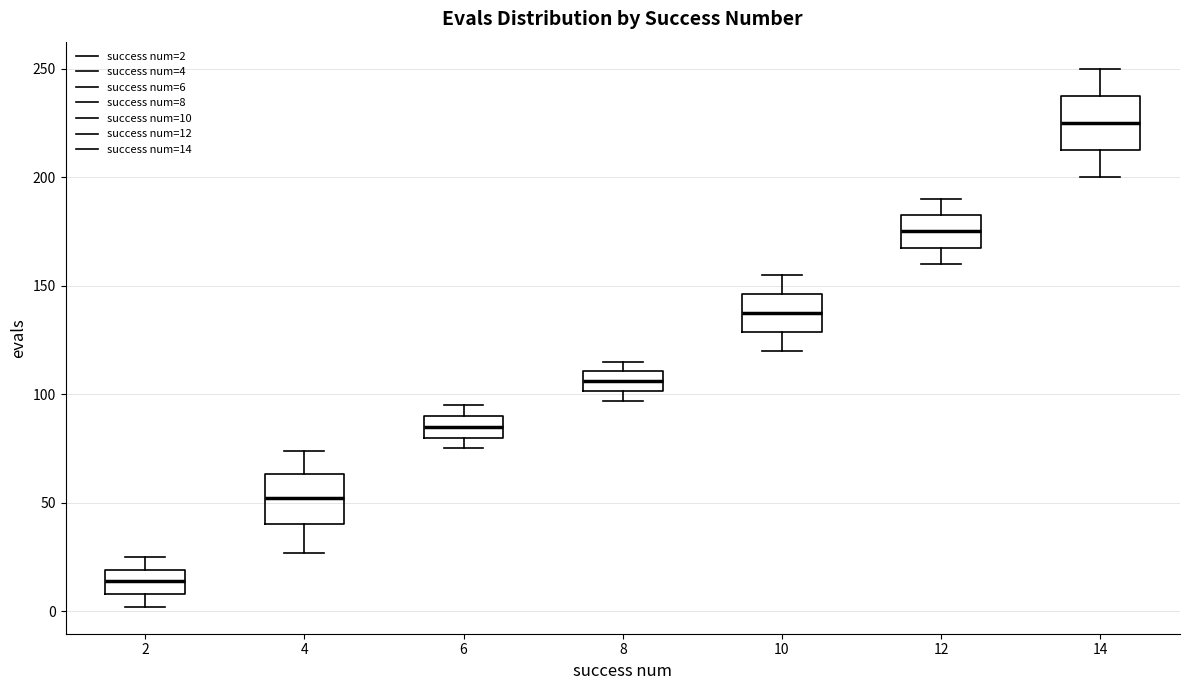

Reading left to right, read every box against the y-axis: the position of its median line, the range the box covers, and the ends of its whiskers. The values are not printed on the chart, so give them approximately, as read against the axis.

2: median 15, box 10 to 20, whiskers 0 to 25
4: median 50, box 40 to 65, whiskers 25 to 75
6: median 85, box 80 to 90, whiskers 75 to 95
8: median 105, box 100 to 110, whiskers 95 to 115
10: median 140, box 130 to 145, whiskers 120 to 155
12: median 175, box 170 to 185, whiskers 160 to 190
14: median 225, box 215 to 240, whiskers 200 to 250